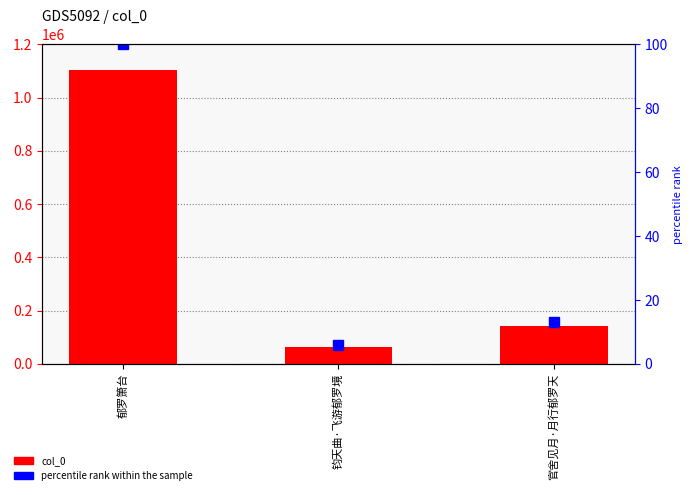

Reading right to left, extract all data points from this chart.

col_0: 官舍见月·月行郁罗天=142683.0	钧天曲·飞游郁罗境=64060.0	郁罗箫台=1101809.0
percentile rank within the sample: 官舍见月·月行郁罗天=12.9	钧天曲·飞游郁罗境=5.8	郁罗箫台=100.0